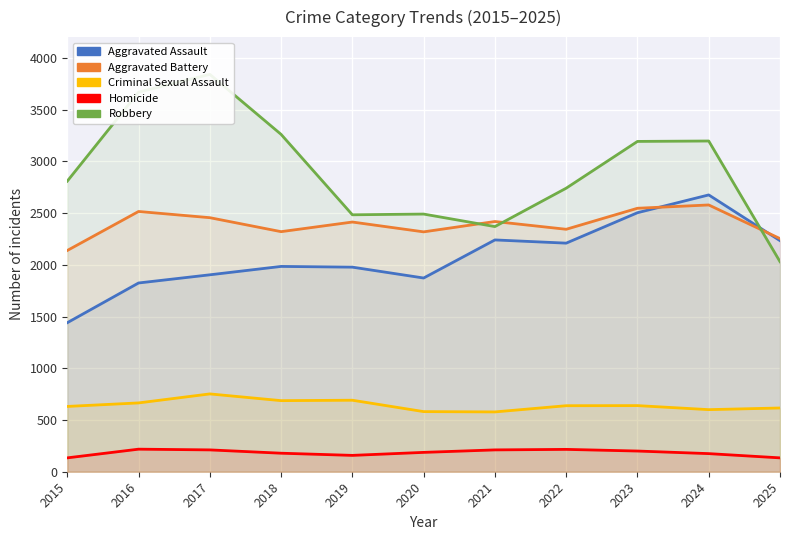

Where do Aggravated Assault and Robbery first cross each other?

2024 and 2025